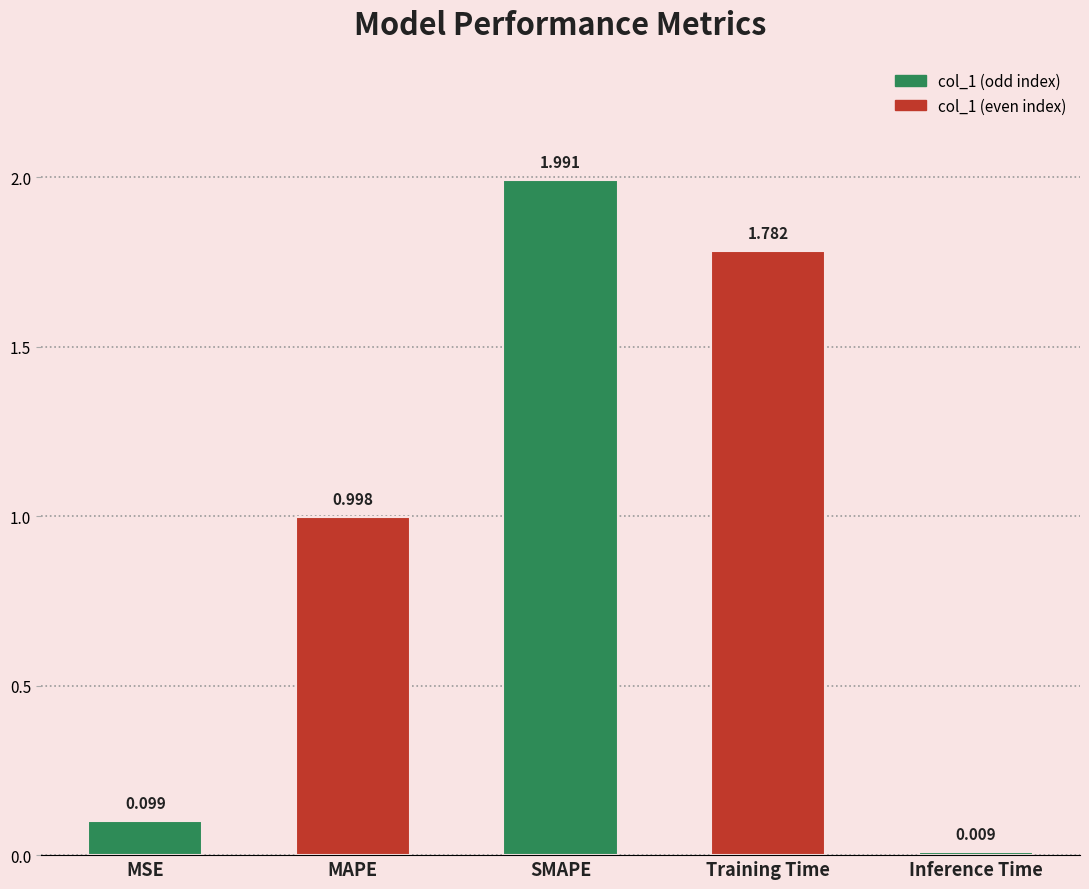

How many data points does each series have?

5